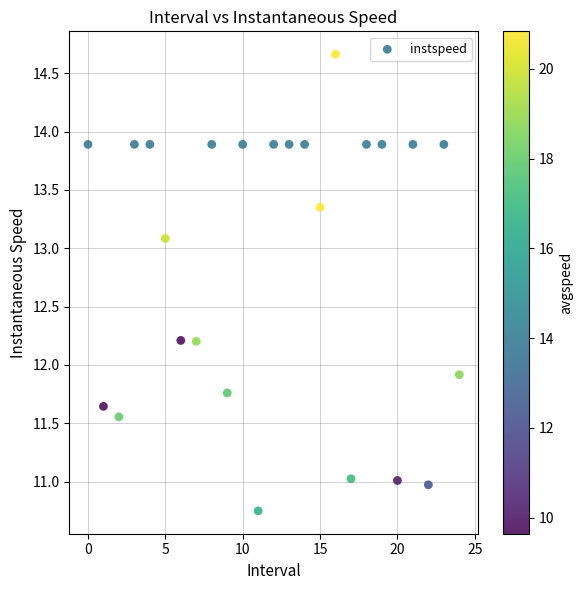

What is the range of Y values (max minus min)?

3.9